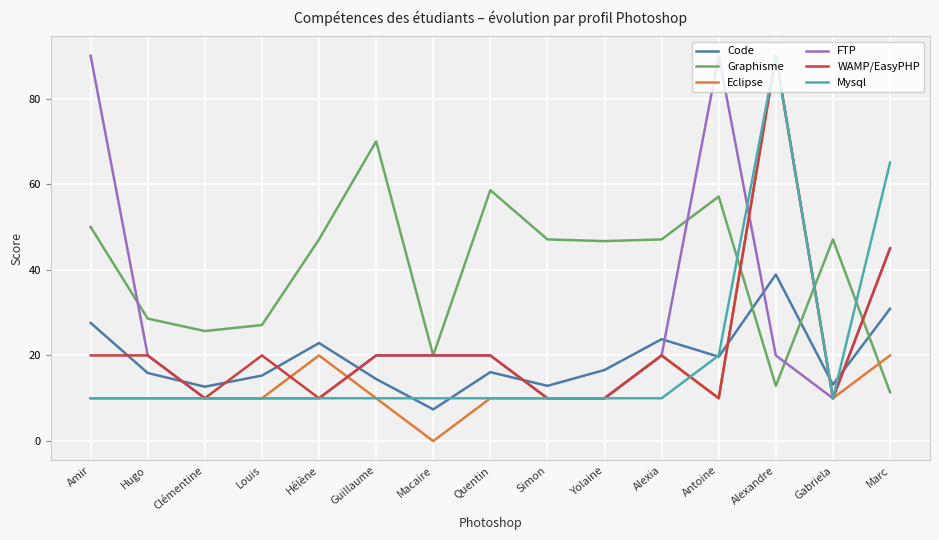

Which series has the largest range (max minus min)?

Eclipse